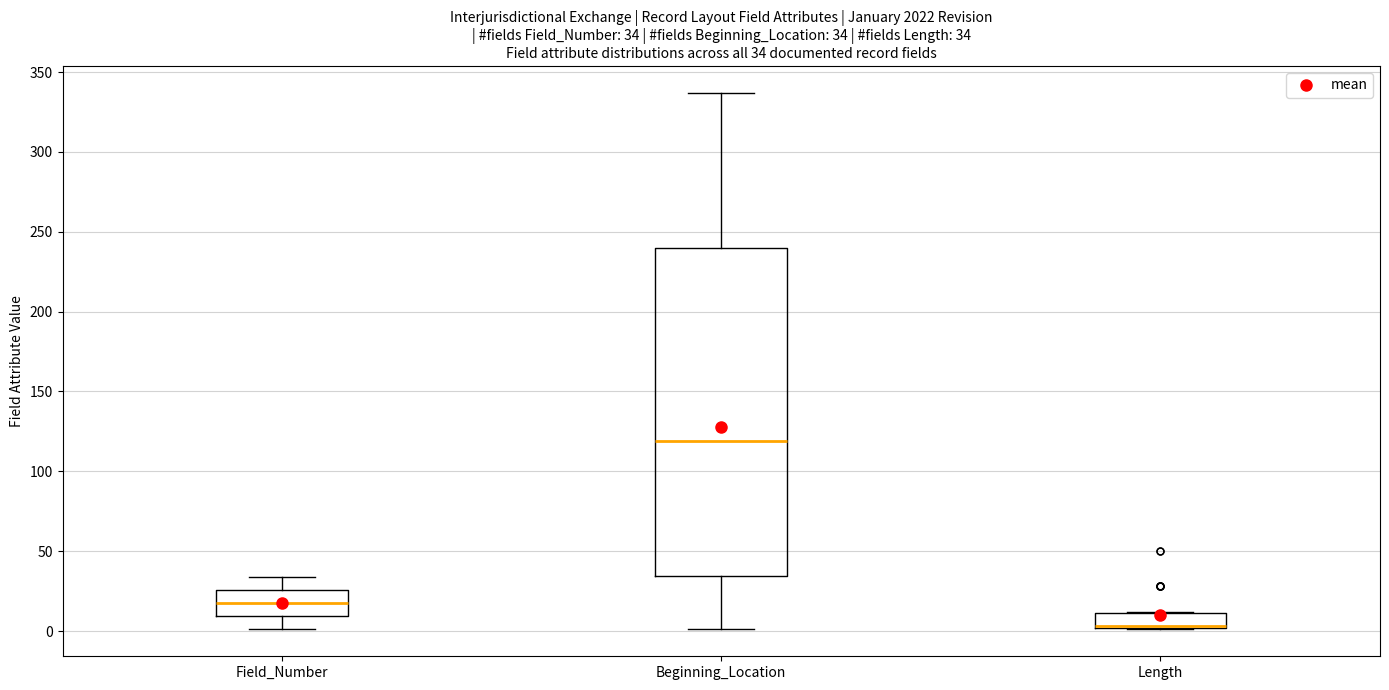

Which box is the tallest, from its lower edge to its upper edge?

Beginning_Location